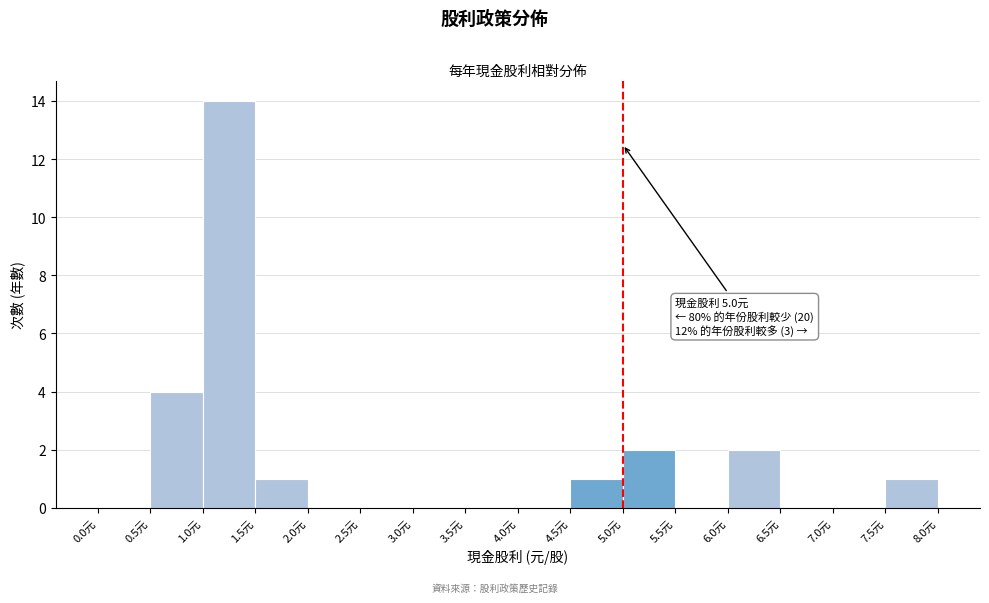

Which range on the x-axis has the tallest bar?

1.0 to 1.5